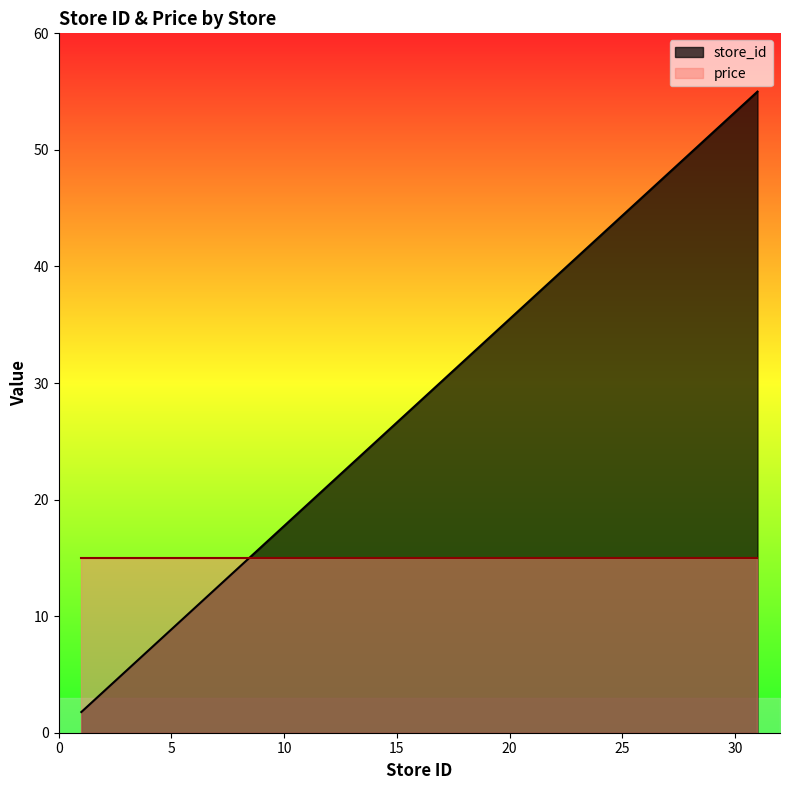

What is the sum of the values at 6 and 26?

56.8